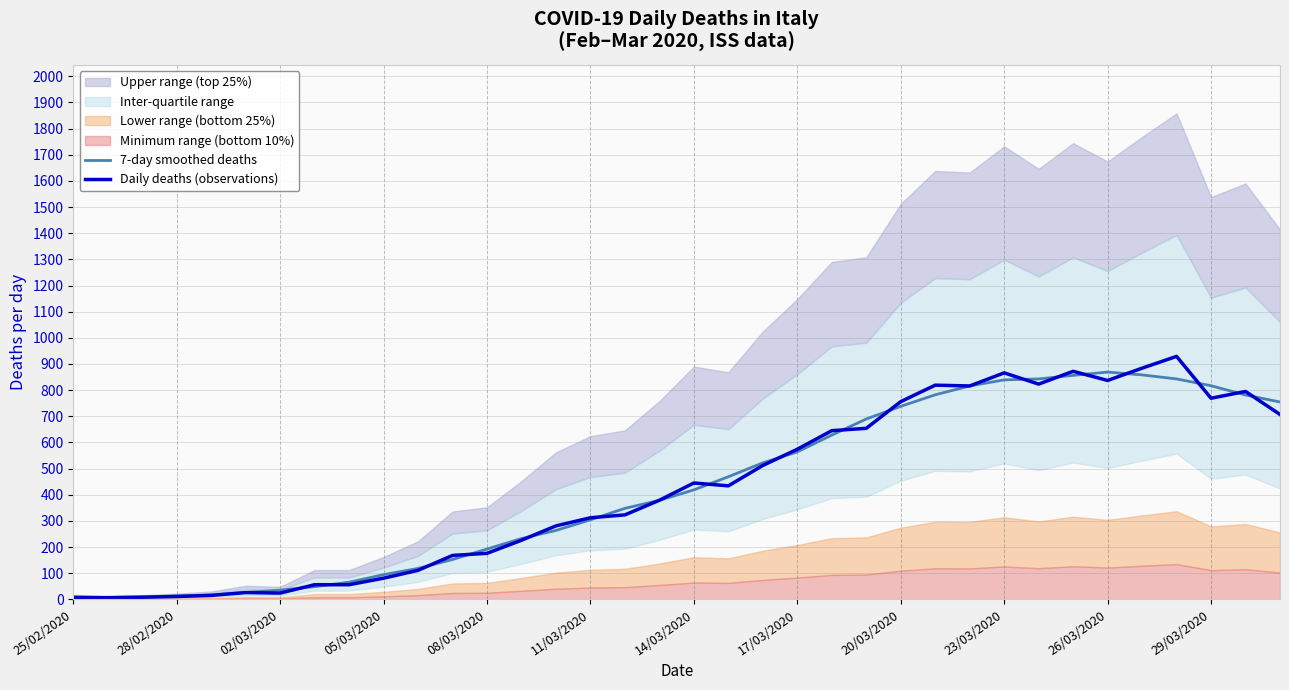

True or false: 7-day smoothed deaths has more than 2 points higher than both neighbors.

False